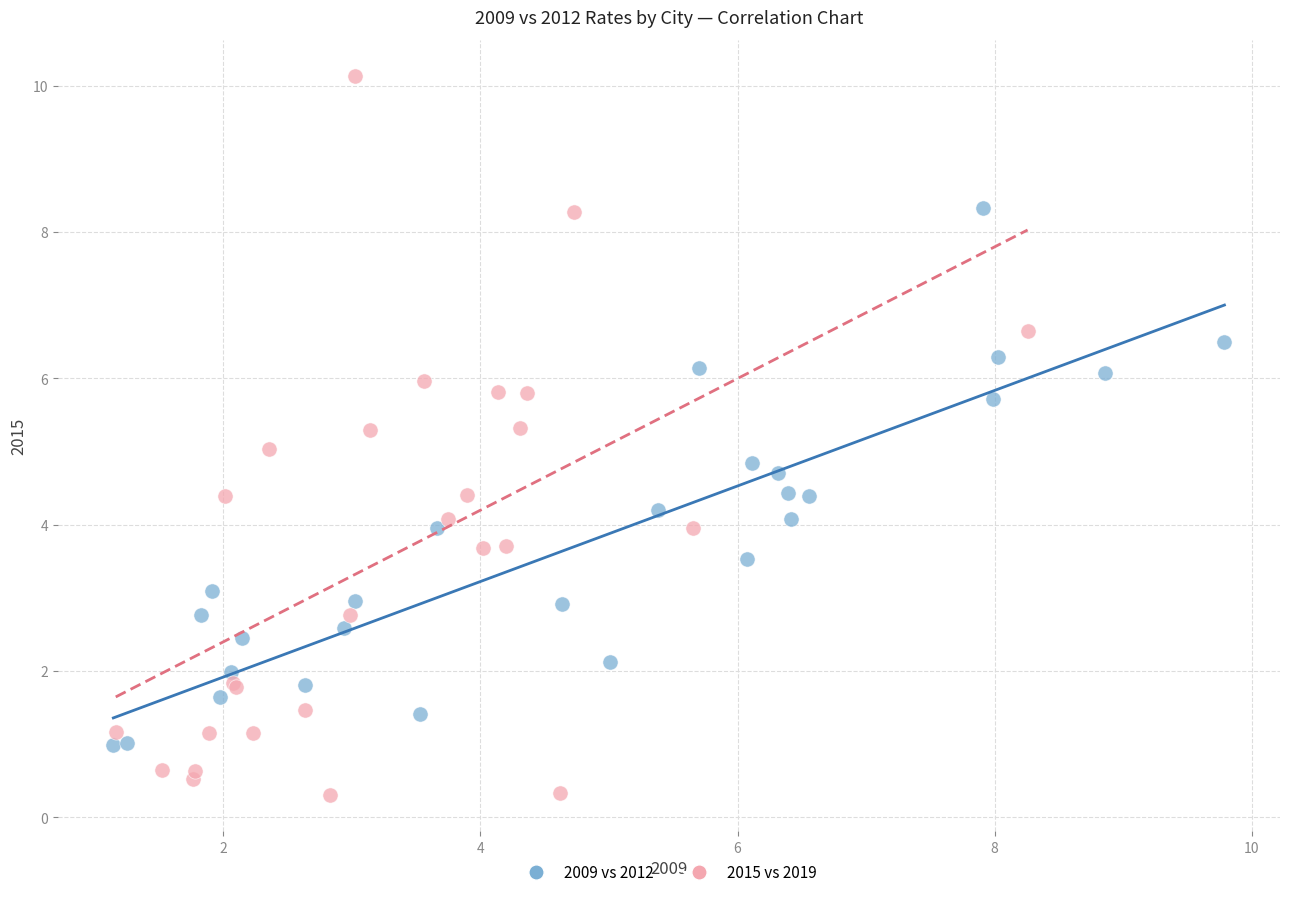

What are all the series names shown in the legend?

2009 vs 2012, 2015 vs 2019